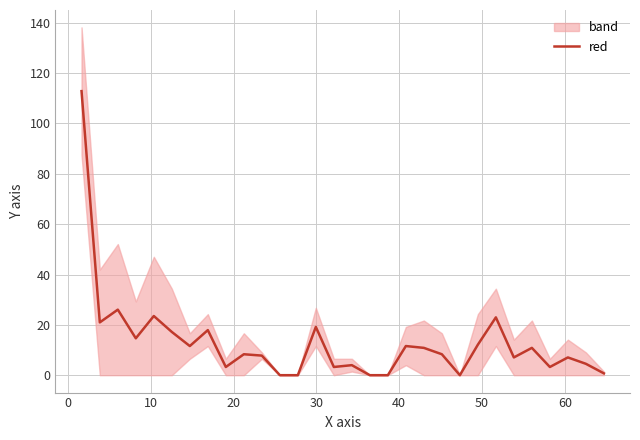

Does the chart display data point markers on the line(s)?

No